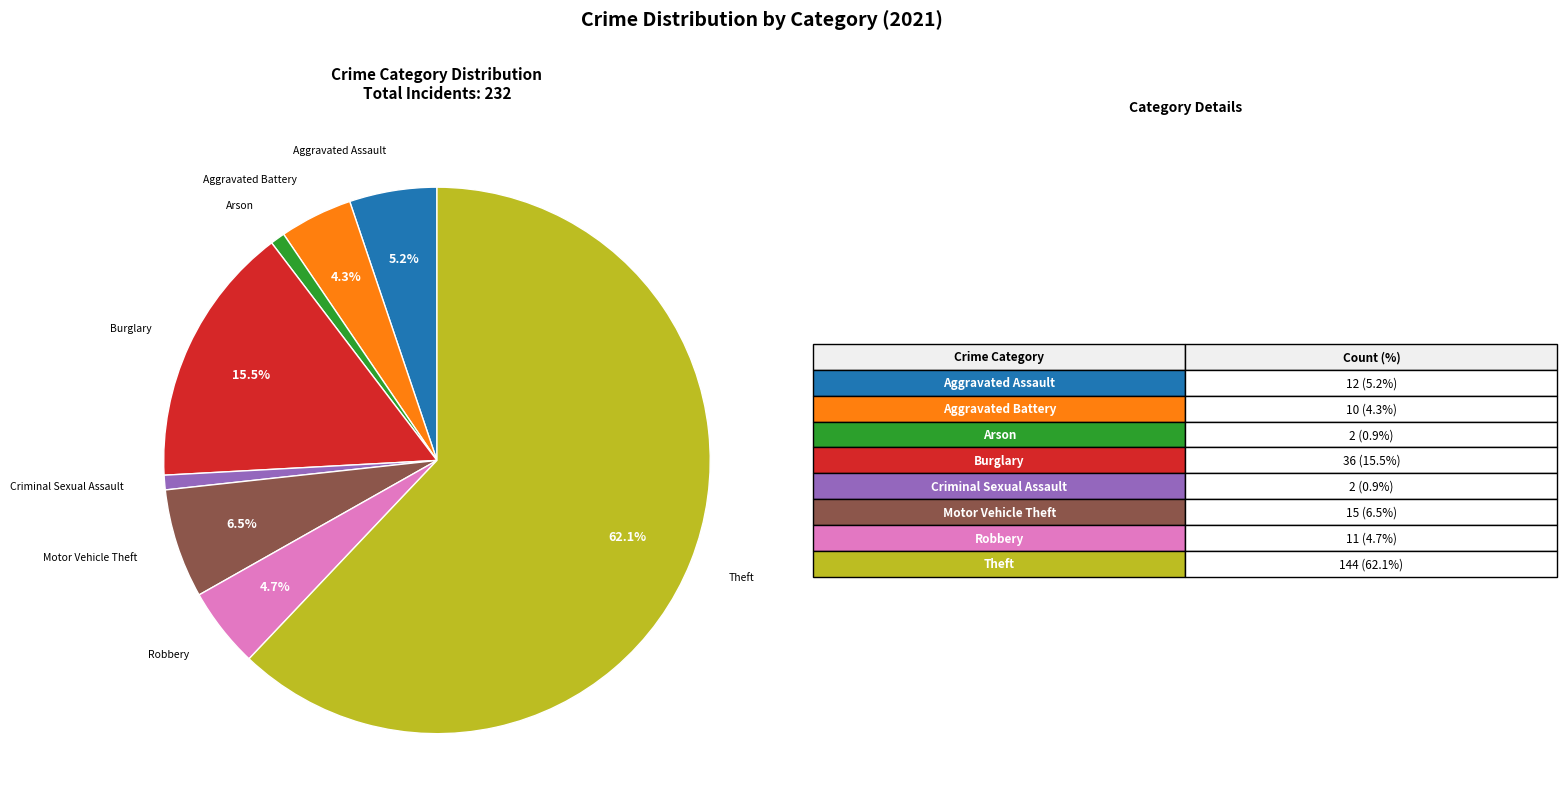

Combined, do Aggravated Battery and Motor Vehicle Theft account for over 50%?

No